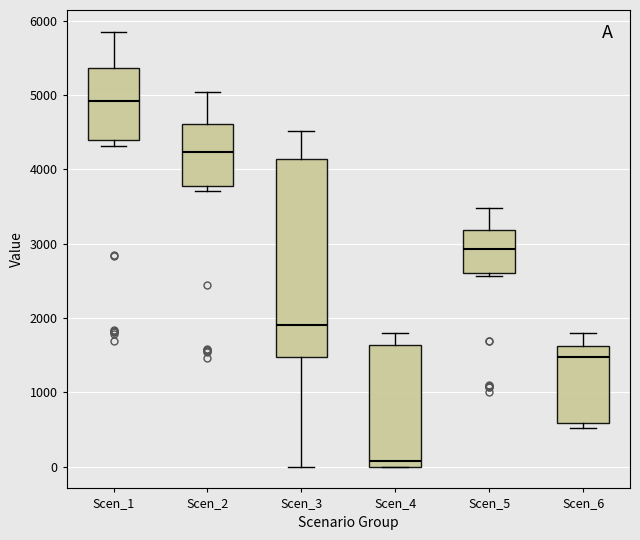

Comparing the boxes themselves (not the whiskers), which one is the tallest?

Scen_3